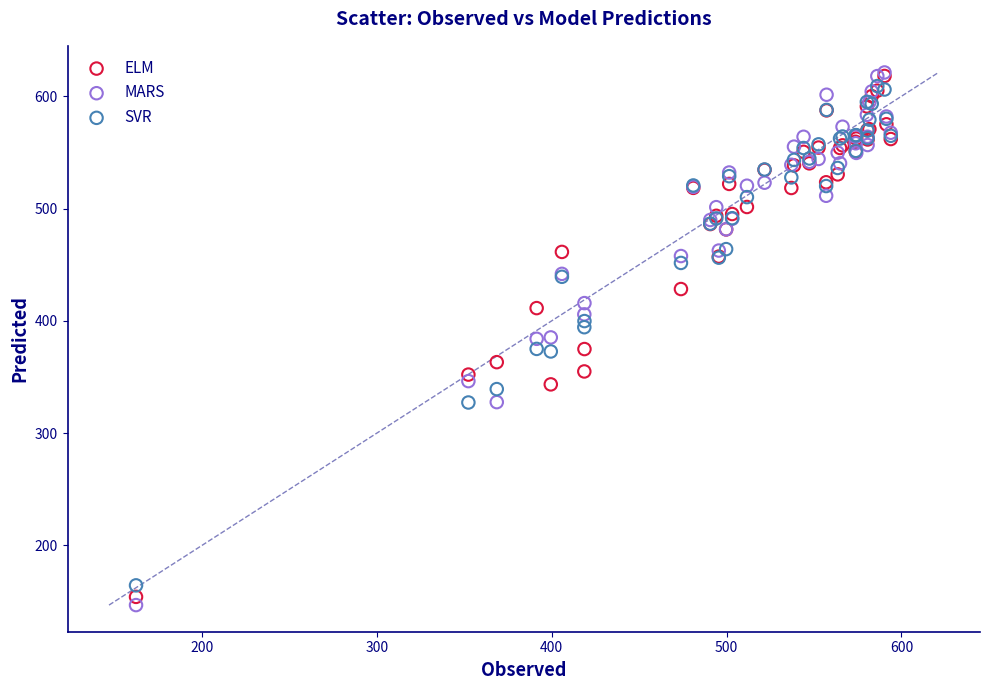

Which series reaches the minimum Y coordinate?

MARS